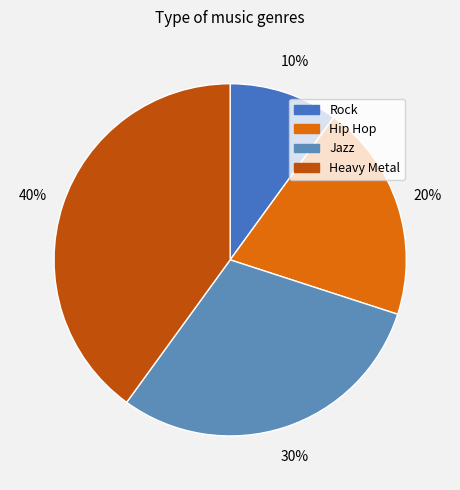

How many slices are in this pie chart?

4